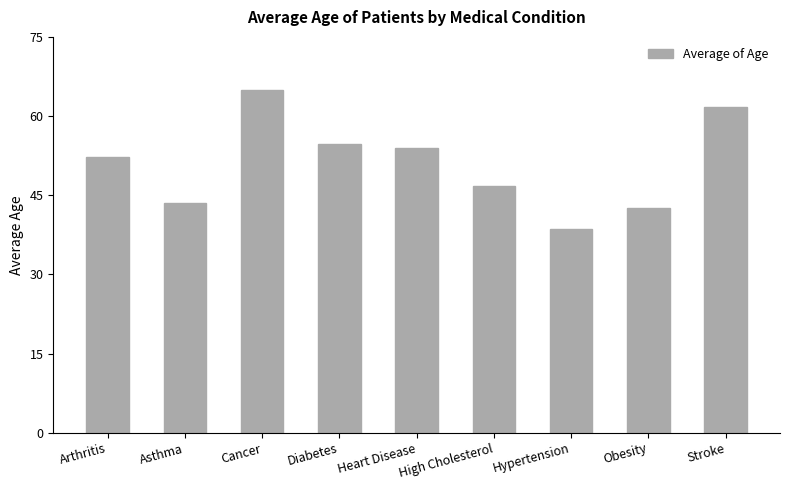

What position from the left is High Cholesterol?

6